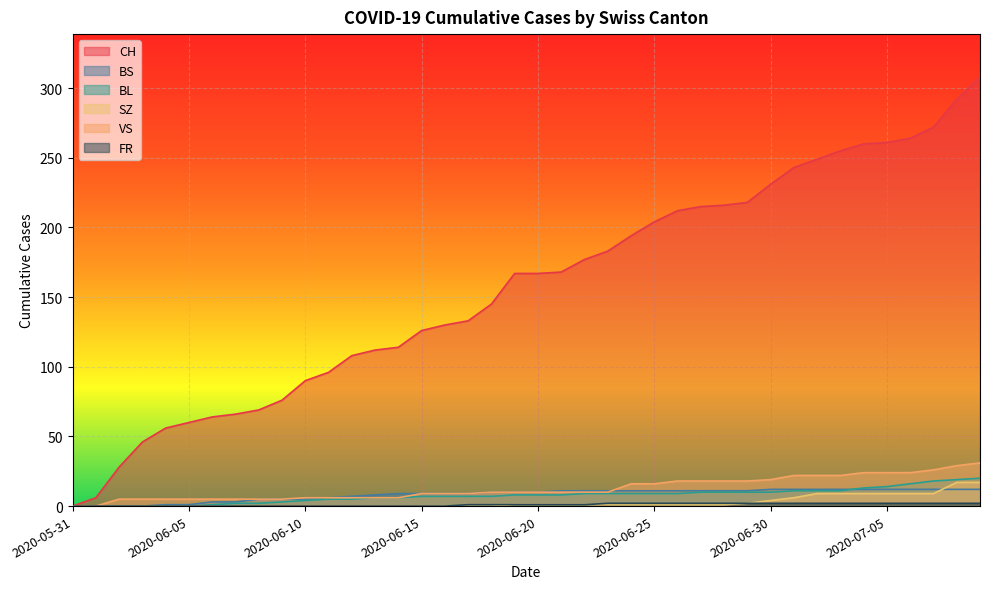

At which category is the sum across all series the highest?

2020-07-09